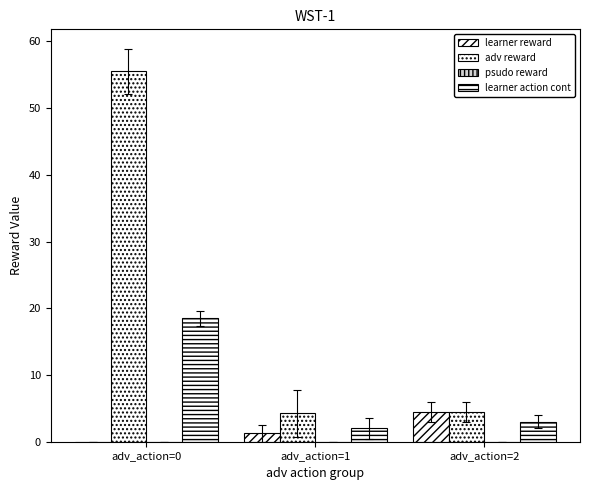

List the series in order of their peak value, lowest first.

psudo reward, learner reward, learner action cont, adv reward